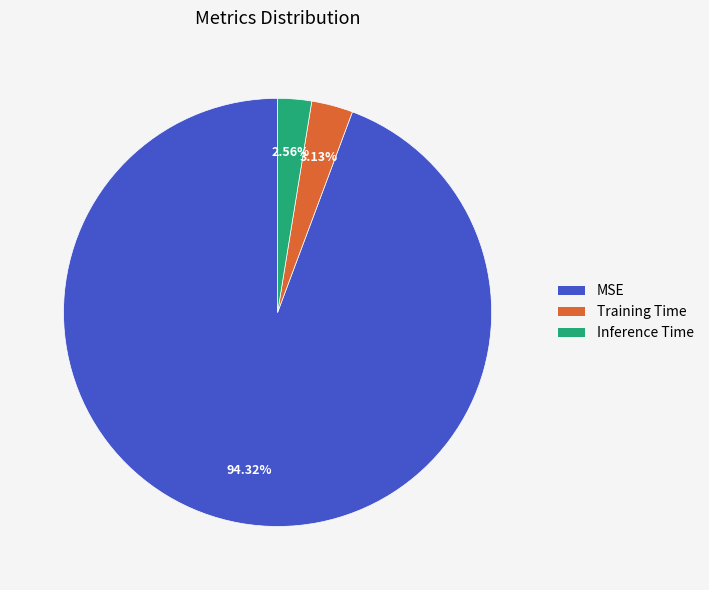

Which category has the biggest portion of the pie?

MSE